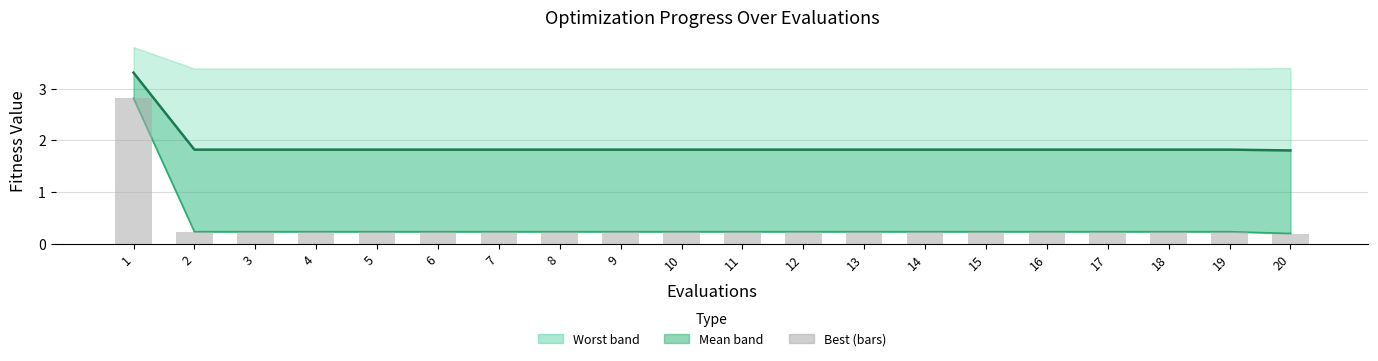

Is it true that best equals 2.8 at 1?

True